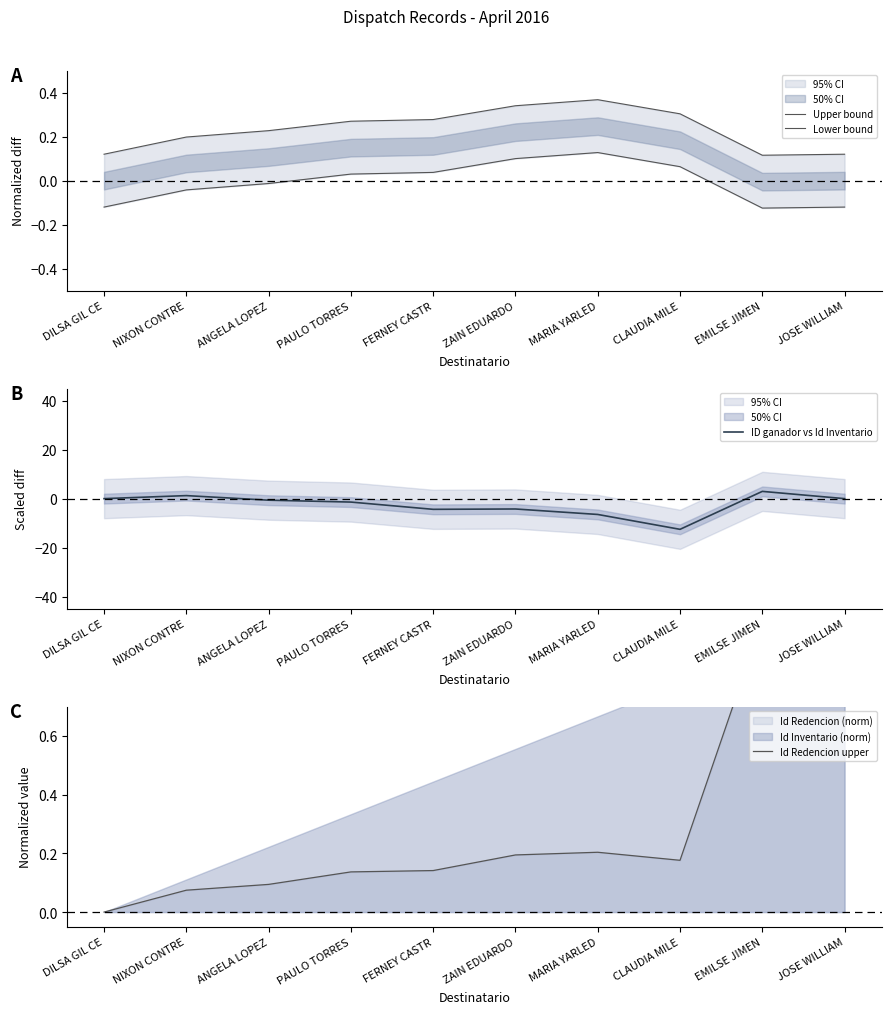

Reading right to left, what are all the values shown in this chart?

Upper bound: JOSE WILLIAM=0.1	EMILSE JIMEN=0.1	CLAUDIA MILE=0.3	MARIA YARLED=0.4	ZAIN EDUARDO=0.3	FERNEY CASTR=0.3	PAULO TORRES=0.3	ANGELA LOPEZ=0.2	NIXON CONTRE=0.2	DILSA GIL CE=0.1
Lower bound: JOSE WILLIAM=-0.1	EMILSE JIMEN=-0.1	CLAUDIA MILE=0.1	MARIA YARLED=0.1	ZAIN EDUARDO=0.1	FERNEY CASTR=0.0	PAULO TORRES=0.0	ANGELA LOPEZ=-0.0	NIXON CONTRE=-0.0	DILSA GIL CE=-0.1
ID ganador vs Id Inventario: JOSE WILLIAM=0.0	EMILSE JIMEN=3.0	CLAUDIA MILE=-12.5	MARIA YARLED=-6.5	ZAIN EDUARDO=-4.2	FERNEY CASTR=-4.4	PAULO TORRES=-1.4	ANGELA LOPEZ=-0.6	NIXON CONTRE=1.2	DILSA GIL CE=0.0
Id Redencion upper: JOSE WILLIAM=1.0	EMILSE JIMEN=1.0	CLAUDIA MILE=0.2	MARIA YARLED=0.2	ZAIN EDUARDO=0.2	FERNEY CASTR=0.1	PAULO TORRES=0.1	ANGELA LOPEZ=0.1	NIXON CONTRE=0.1	DILSA GIL CE=0.0